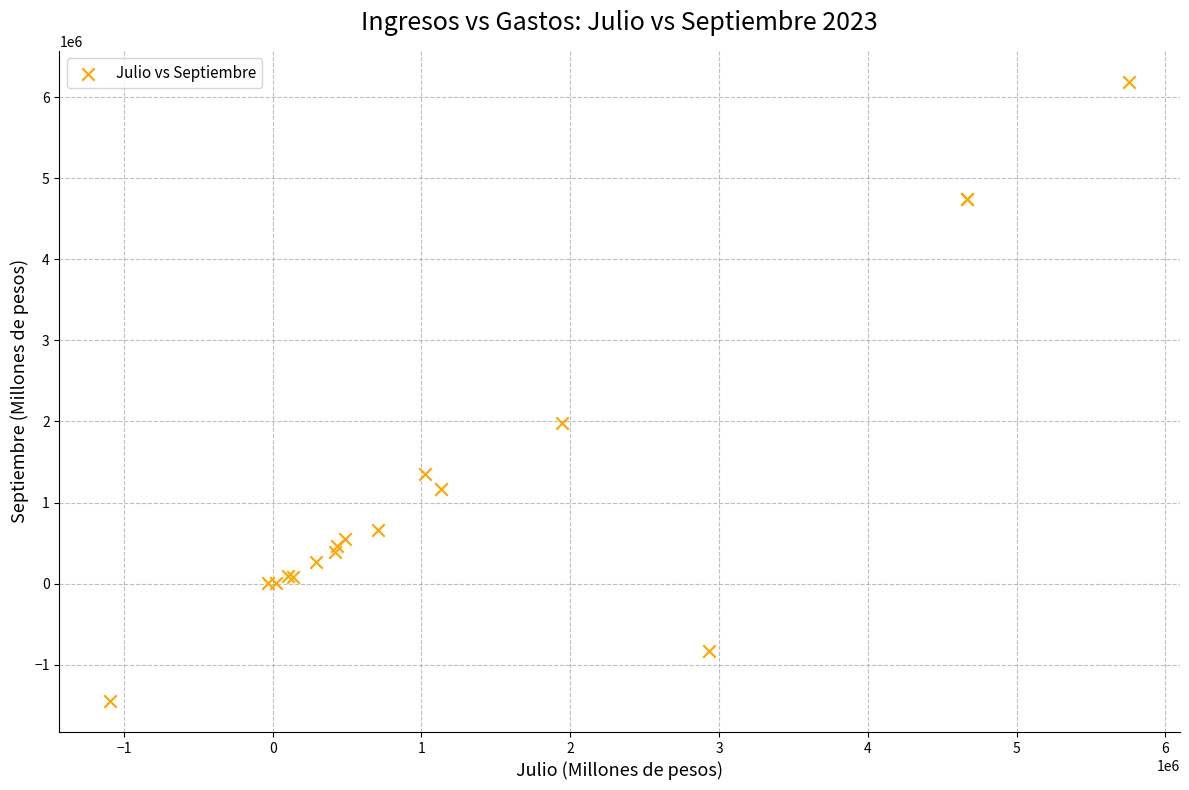

What Y value in the scatter plot is closest to 2370397?

1986483.6